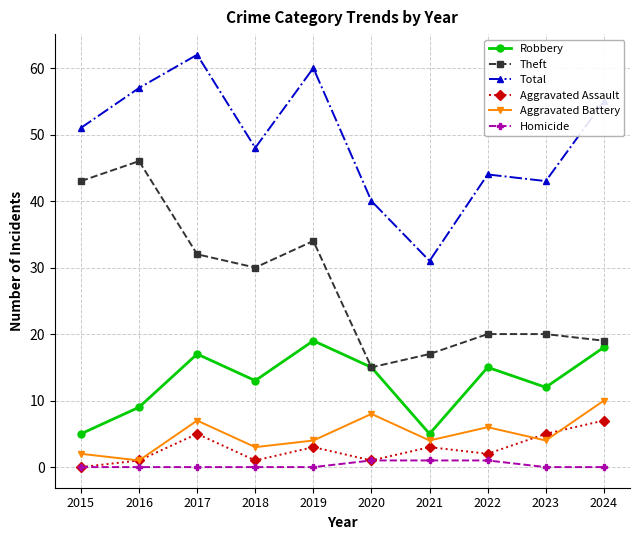

Reading left to right, extract all data points from this chart.

Robbery: 5	9	17	13	19	15	5	15	12	18
Theft: 43	46	32	30	34	15	17	20	20	19
Total: 51	57	62	48	60	40	31	44	43	55
Aggravated Assault: 0	1	5	1	3	1	3	2	5	7
Aggravated Battery: 2	1	7	3	4	8	4	6	4	10
Homicide: 0	0	0	0	0	1	1	1	0	0